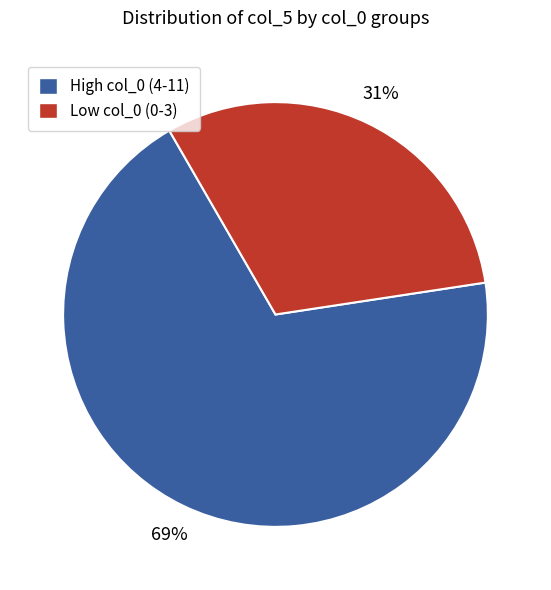

Is there any slice that represents more than half of the pie?

Yes